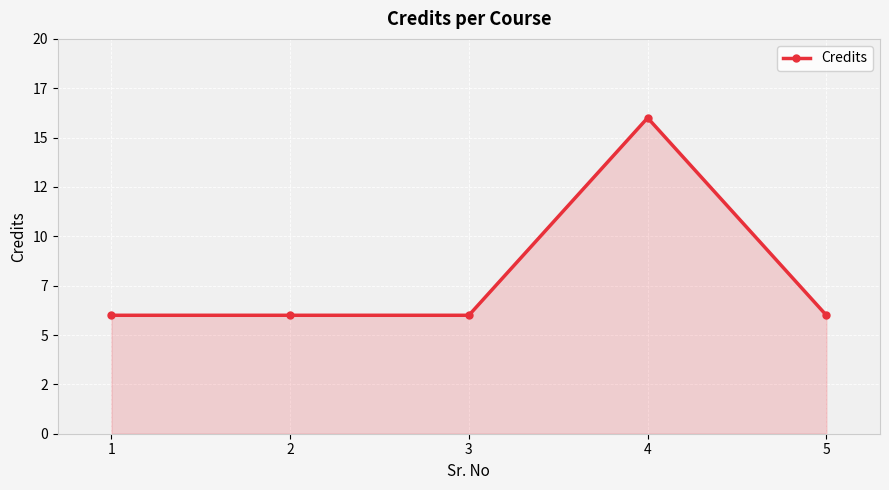

Is this an area chart (filled region under the line)?

Yes